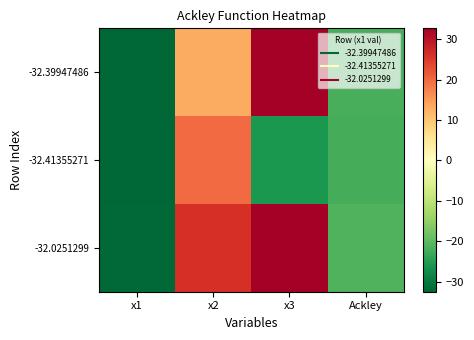

Reading left to right, transcribe all the data shown in this chart.

-32.39947486: x1=-32.4	x2=13.1	x3=32.6	Ackley=-21.8
-32.41355271: x1=-32.4	x2=19.8	x3=-25.6	Ackley=-22.1
-32.0251299: x1=-32.0	x2=26.1	x3=32.6	Ackley=-21.2